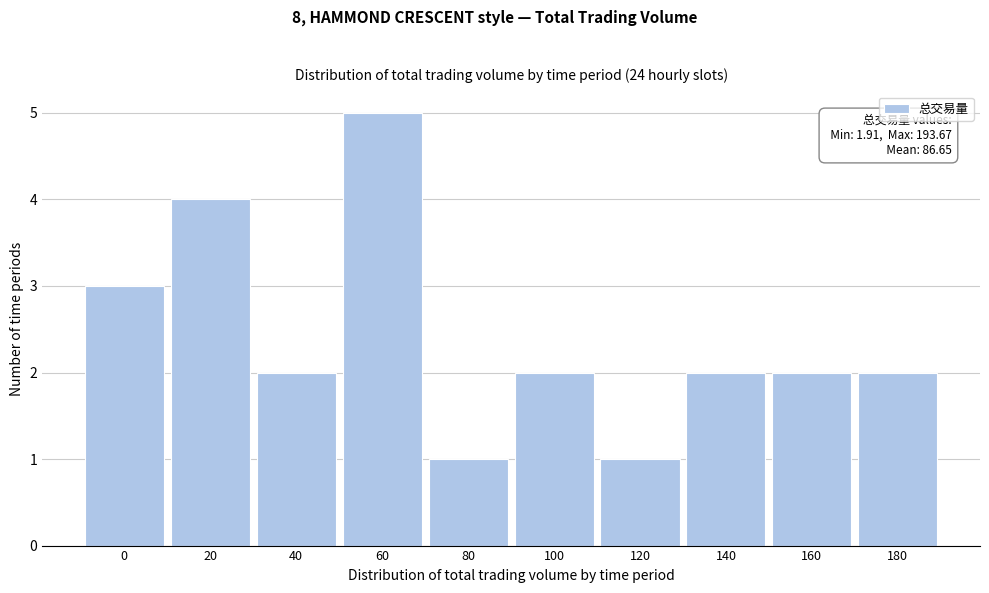

Reading right to left, list all the values displayed in this chart.

180=2	160=2	140=2	120=1	100=2	80=1	60=5	40=2	20=4	0=3